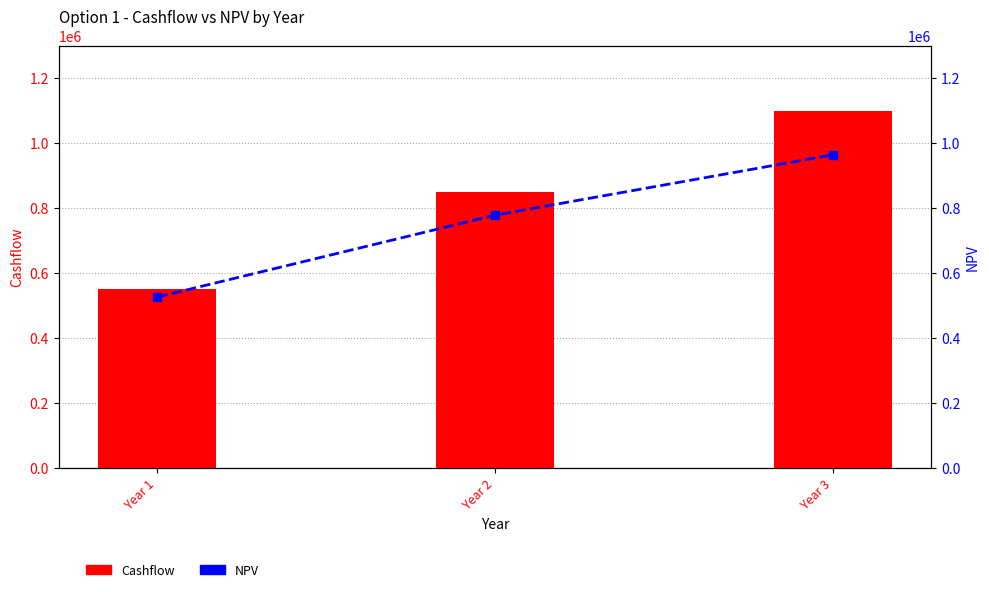

Are the bars horizontal?

No